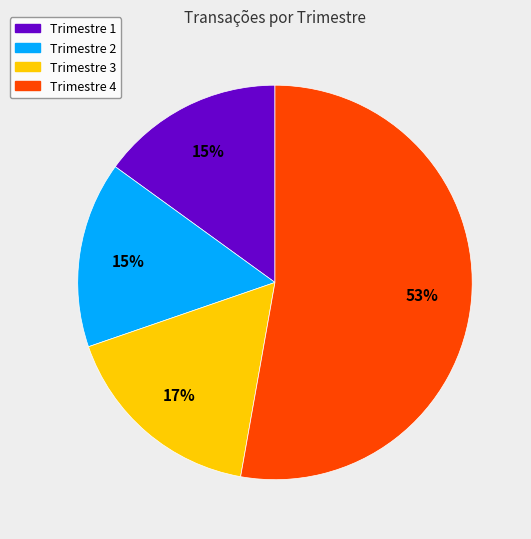

Is the sum of Trimestre 4 and Trimestre 2 greater than half?

Yes